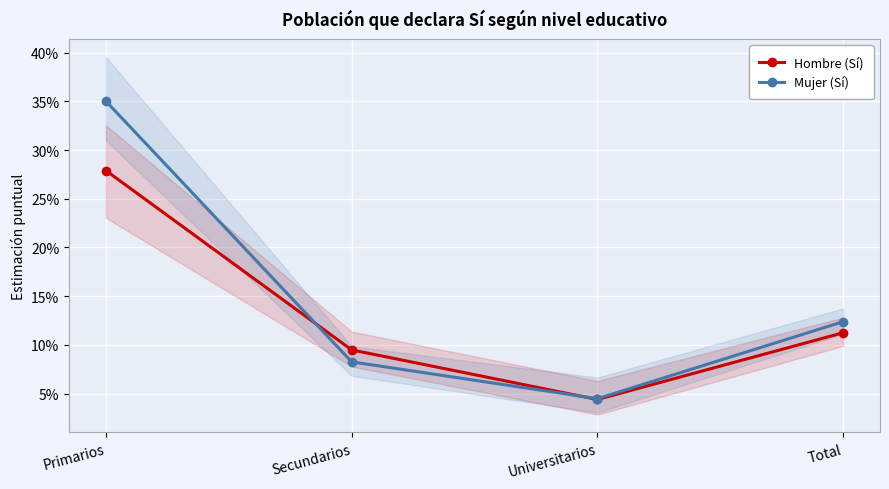

Which has a higher value, Total or Primarios?

Primarios